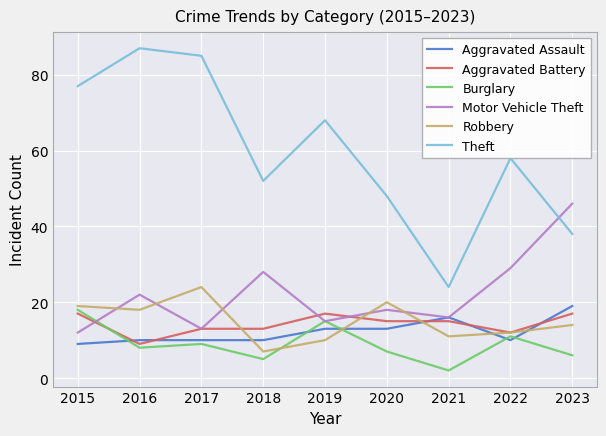

Which series has the largest range (max minus min)?

Theft